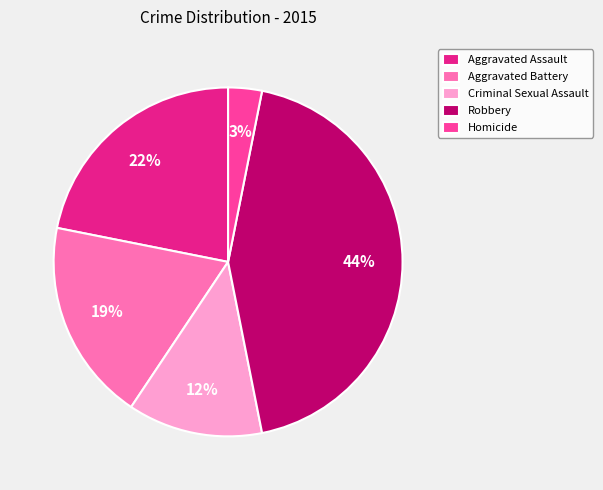

What is the smallest slice in the pie chart?

Homicide